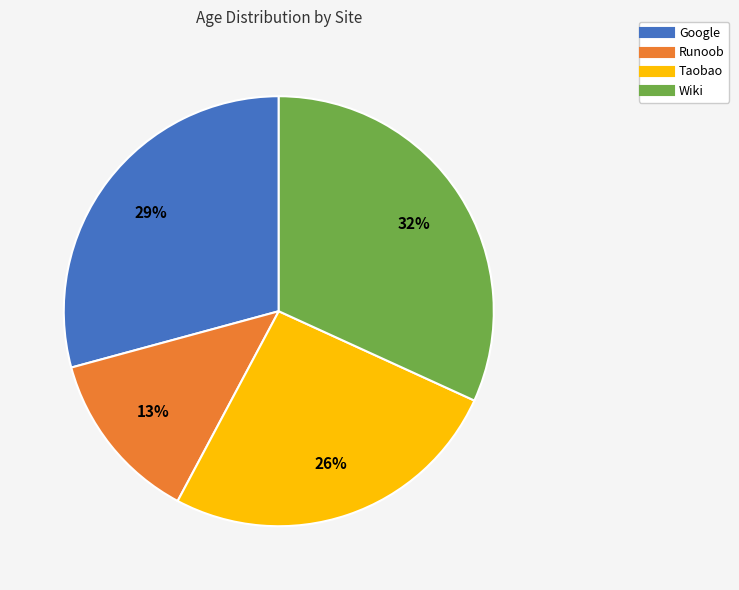

Which slice is the largest?

Wiki